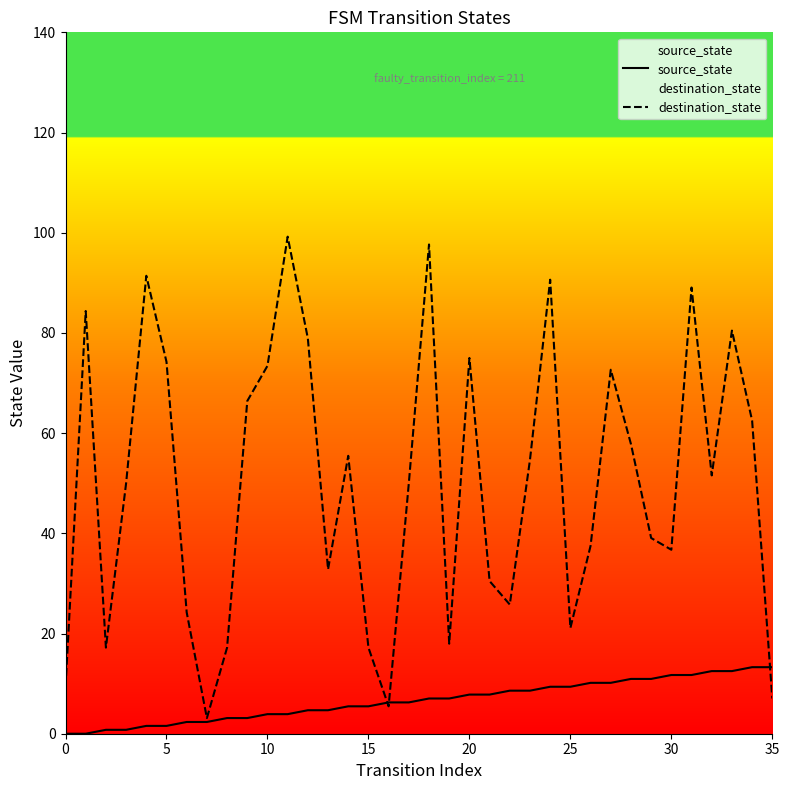

Count the number of categories in the chart.

36